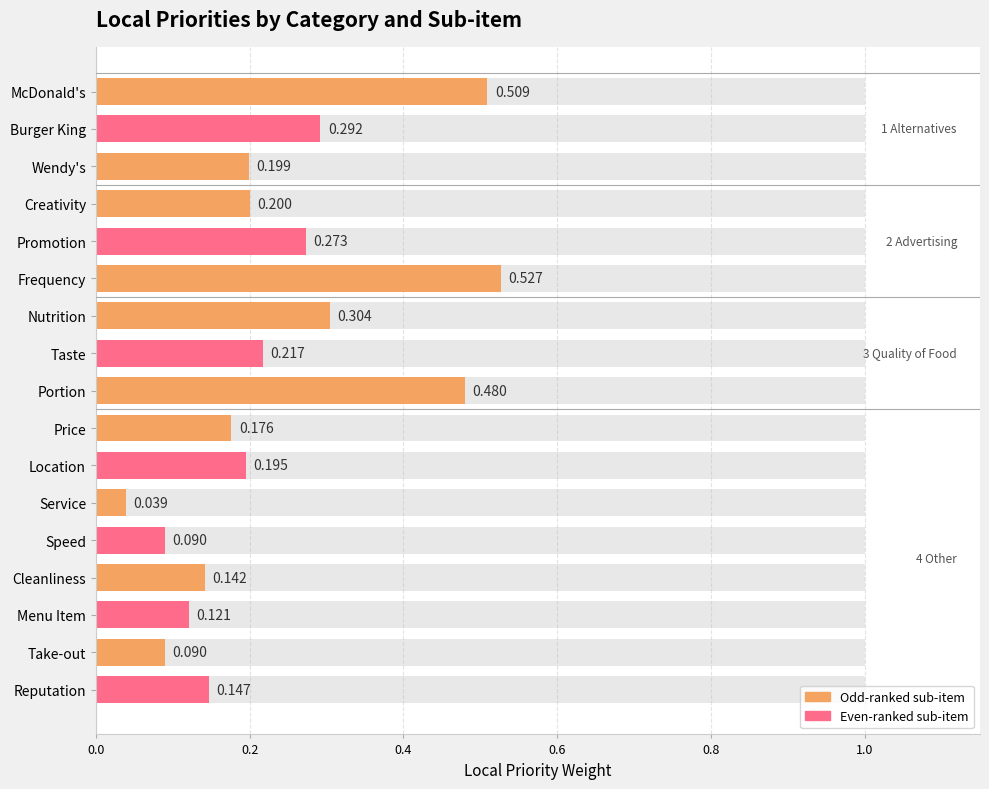

Reading left to right, extract all data points from this chart.

0.5	0.3	0.2	0.2	0.3	0.5	0.3	0.2	0.5	0.2	0.2	0.0	0.1	0.1	0.1	0.1	0.1